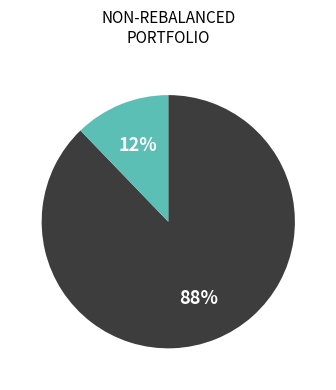

To the nearest percent, what is the average slice percentage?

50%